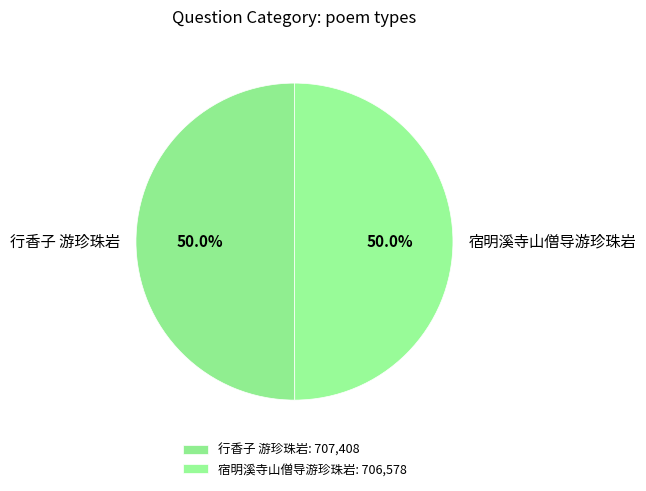

What percentage do 行香子 游珍珠岩 and 宿明溪寺山僧导游珍珠岩 together represent?

100.0%